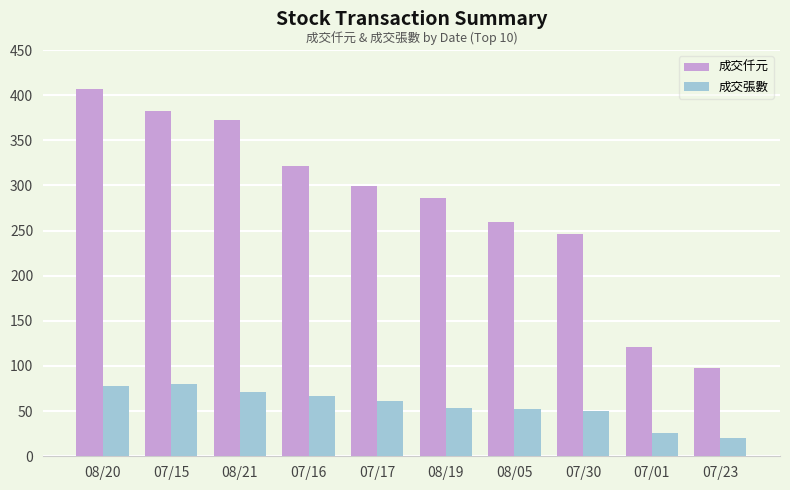

How many bars are there in each group?

2